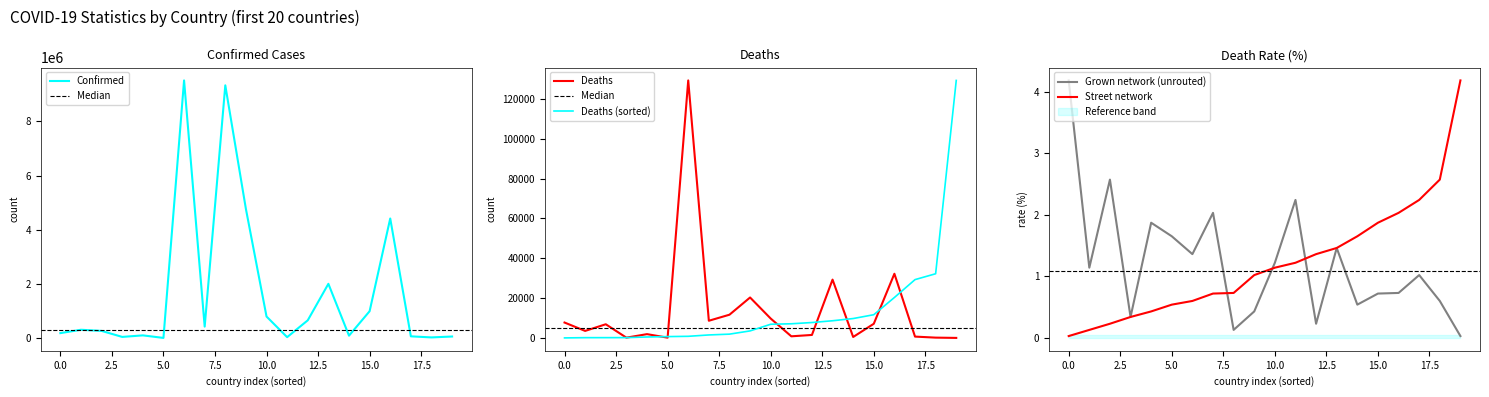

The Confirmed series shows 185393 at 0.0. True or false?

True